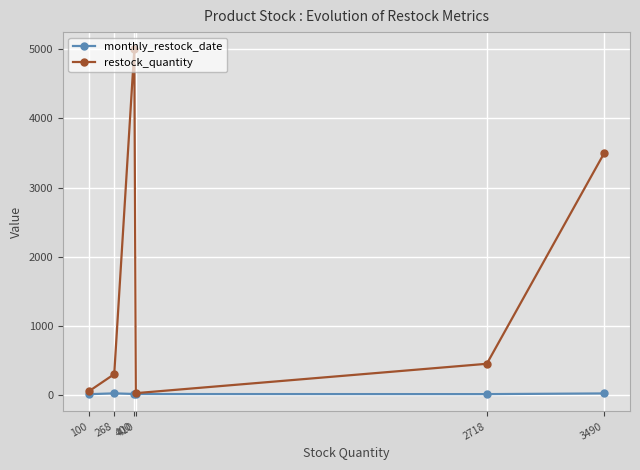

Is this an area chart (filled region under the line)?

No